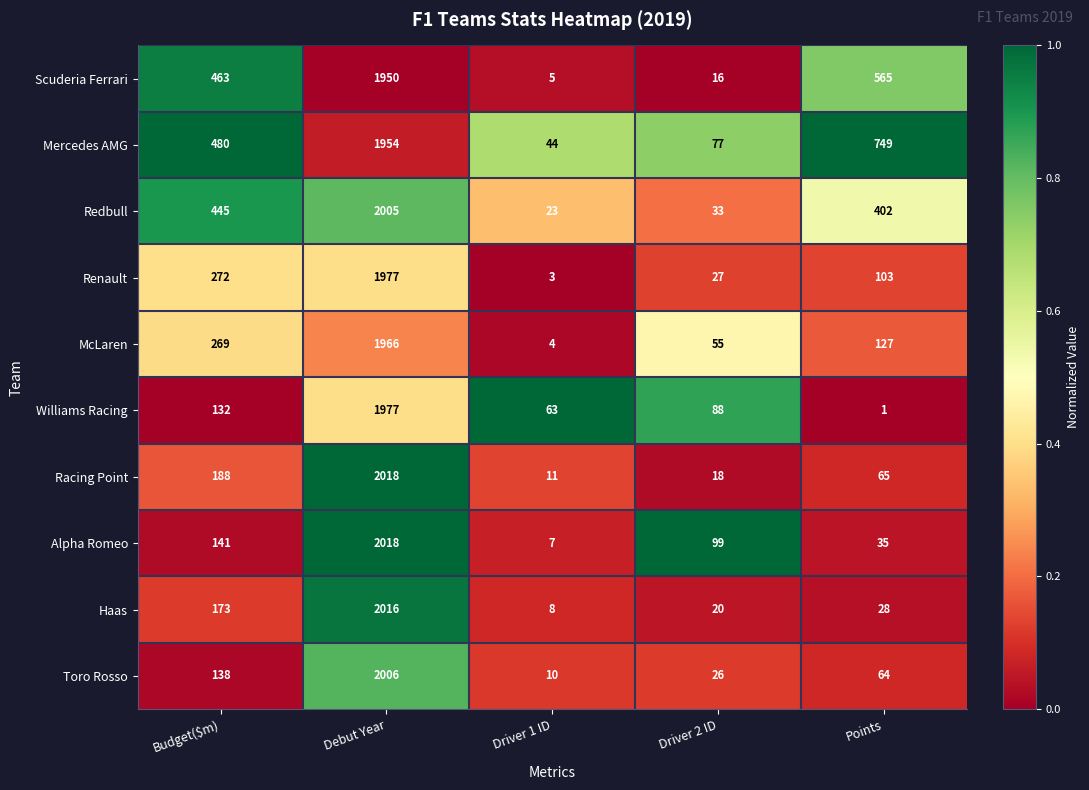

What is the total value across all series at Points?

2139